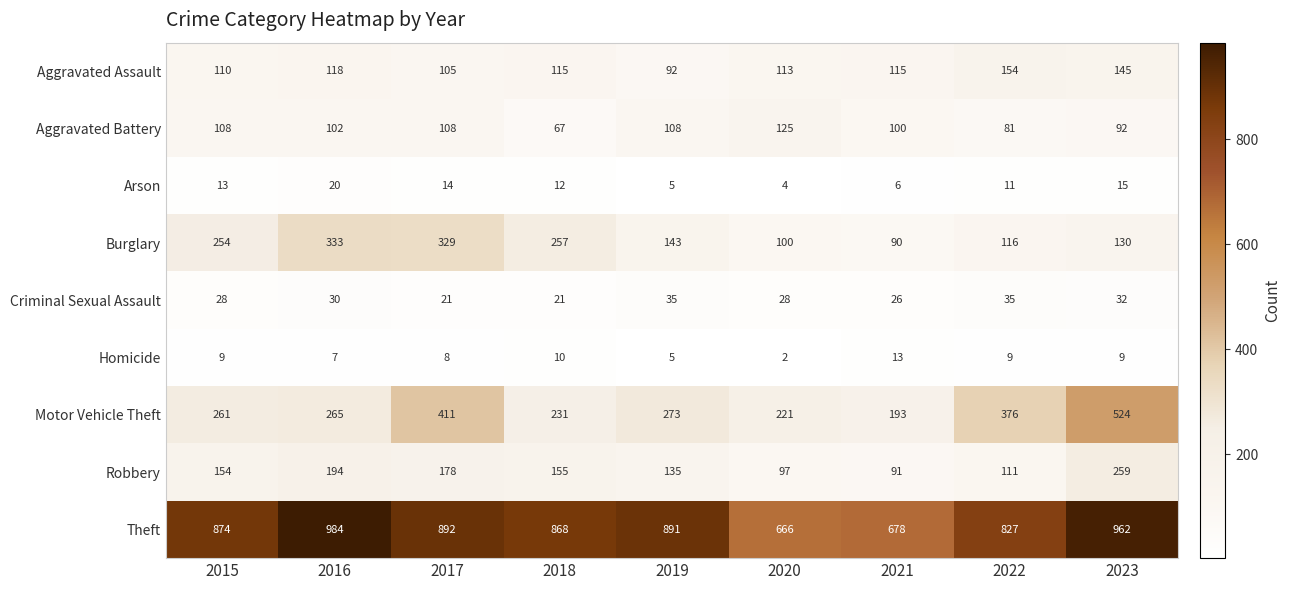

Which series has the widest spread of values?

Motor Vehicle Theft